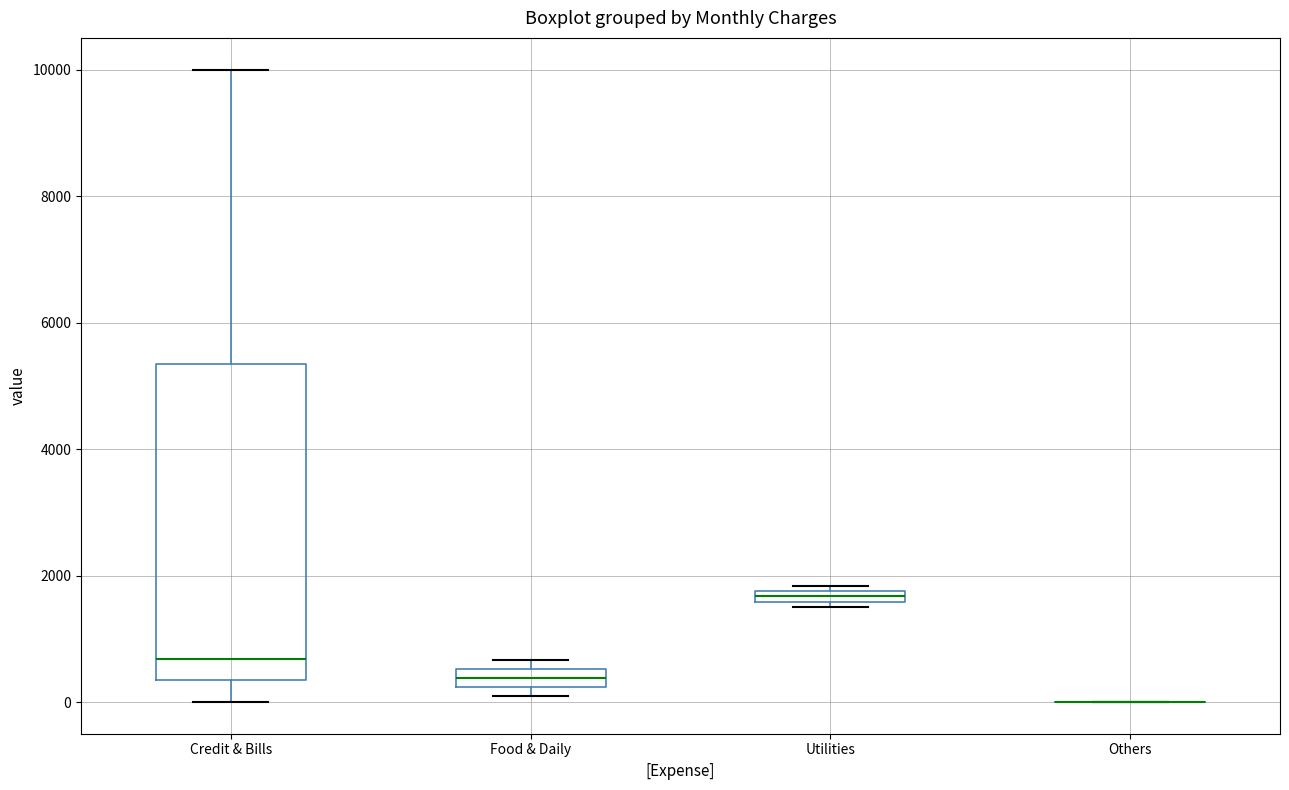

Where does the median line of the box for Credit & Bills sit on the y-axis? The values are not printed on the chart, so give them approximately, as read against the axis.

600